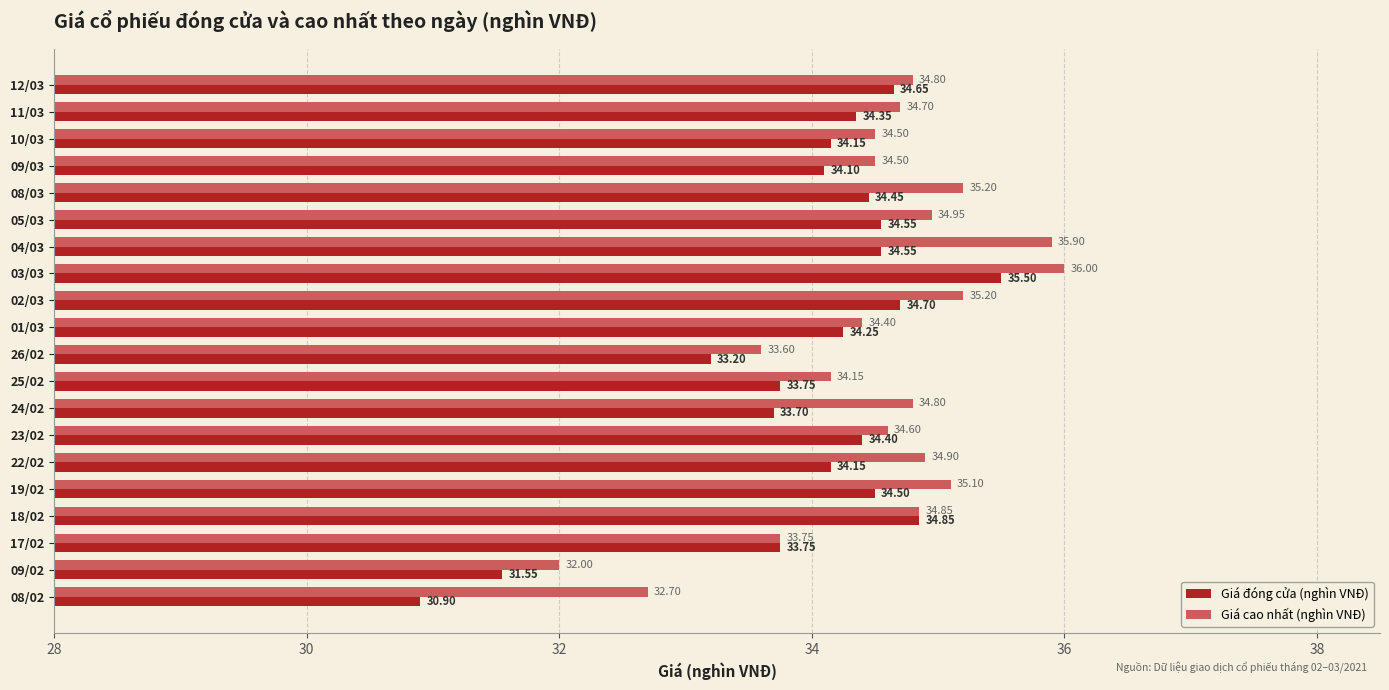

Which series changed the most between 26/02 and 23/02?

Giá đóng cửa (nghìn VNĐ)